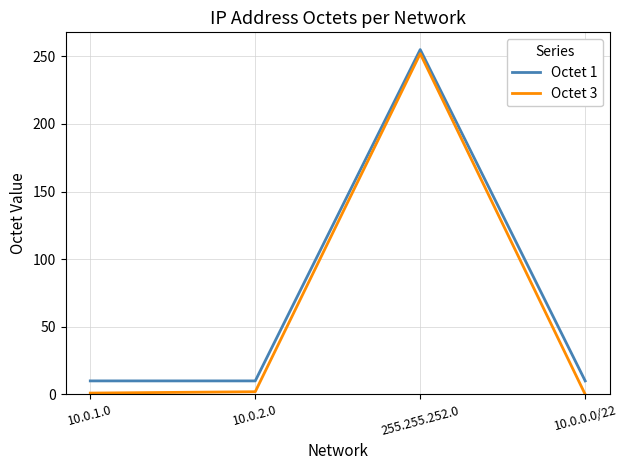

At how many categories does at least one series exceed 118?

1